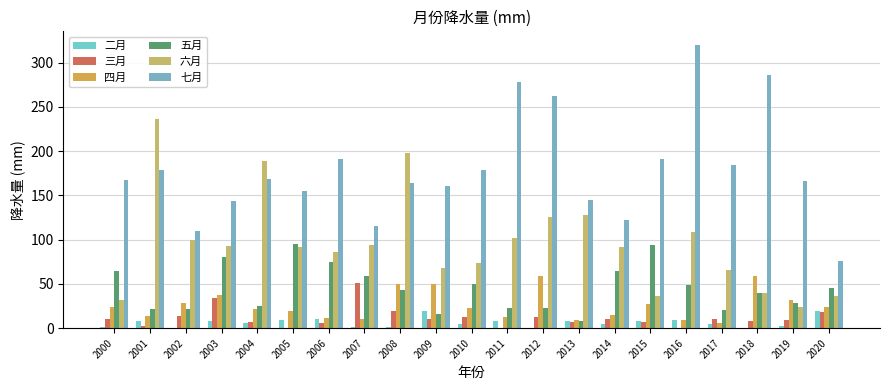

What is the spread (max minus min) of values at 2016?

319.2